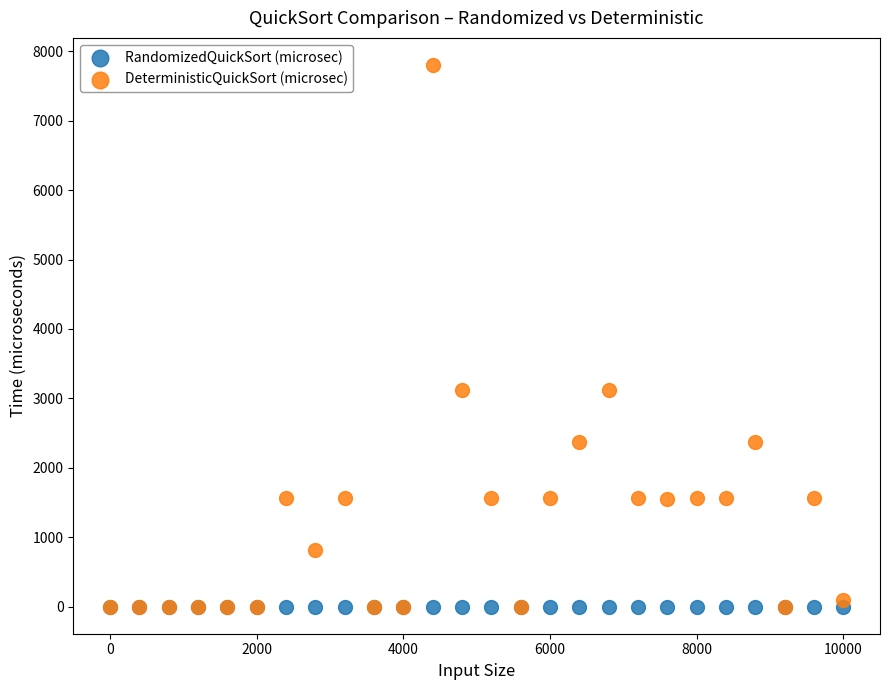

What are all the series names shown in the legend?

RandomizedQuickSort (microsec), DeterministicQuickSort (microsec)